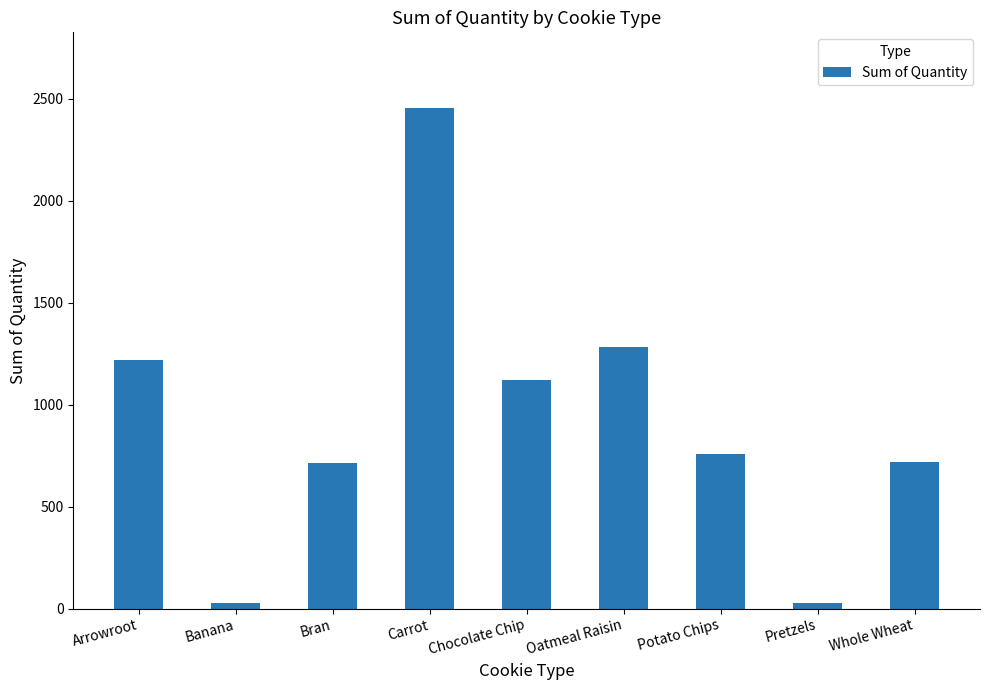

Approximately how many times larger is the value at Arrowroot compared to Bran?

1.7